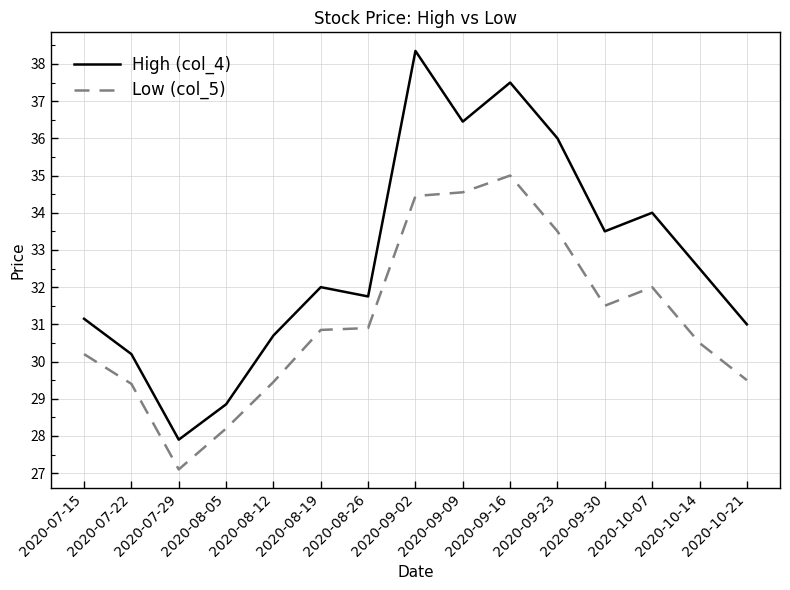

Rank the categories by High (col_4) value from highest to lowest.

2020-09-02, 2020-09-16, 2020-09-09, 2020-09-23, 2020-10-07, 2020-09-30, 2020-10-14, 2020-08-19, 2020-08-26, 2020-07-15, 2020-10-21, 2020-08-12, 2020-07-22, 2020-08-05, 2020-07-29